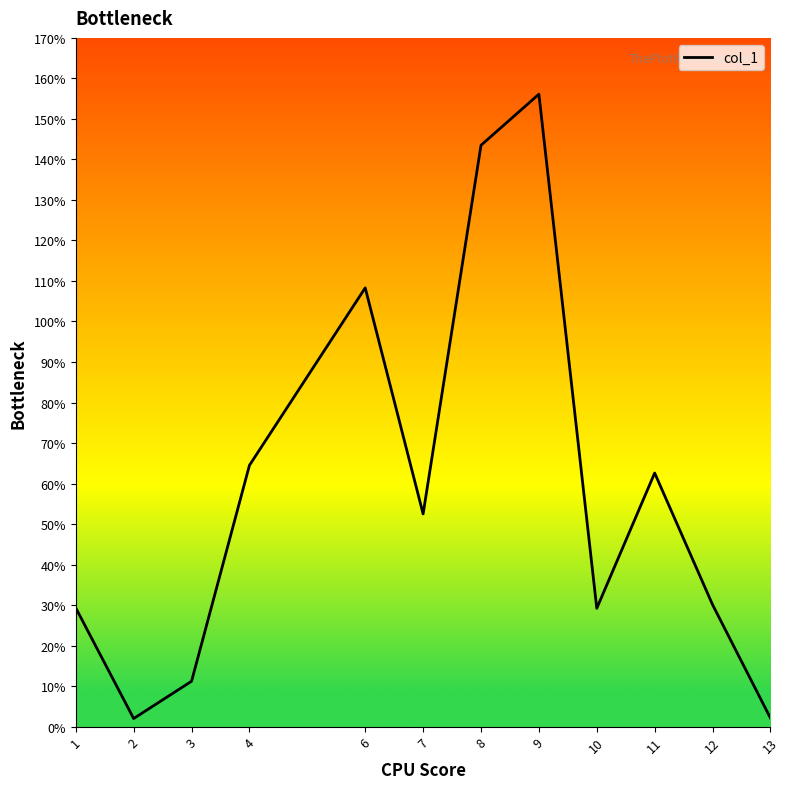

Which label corresponds to the largest value in the chart?

9